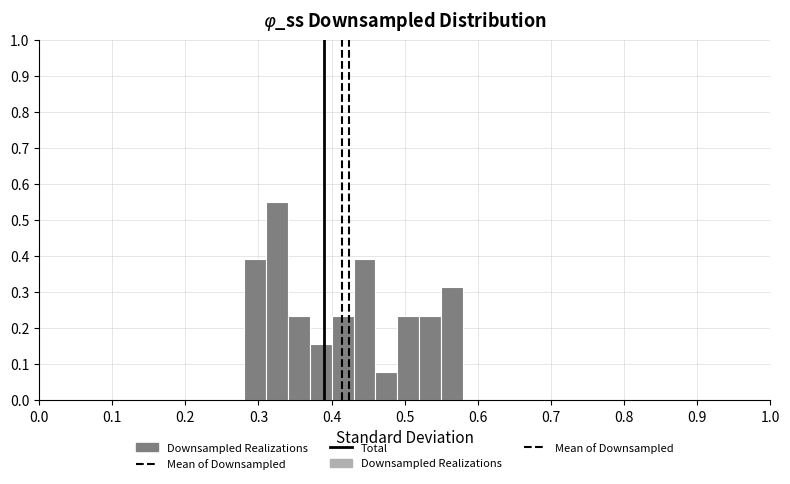

Read against the x-axis, roughly where is the centre of the tallest bar?

0.33